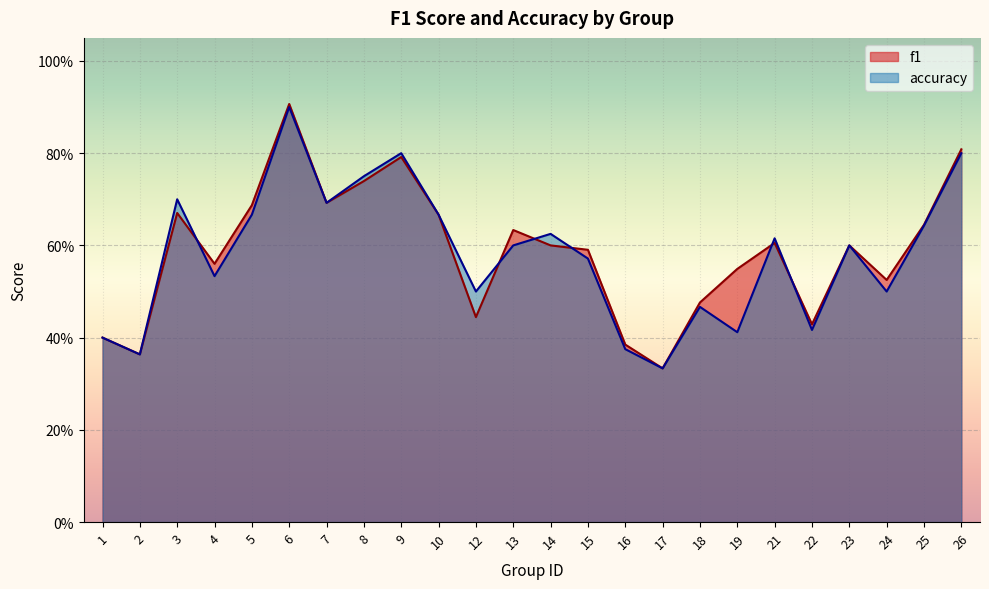

At which category does accuracy reach its first local peak?

3